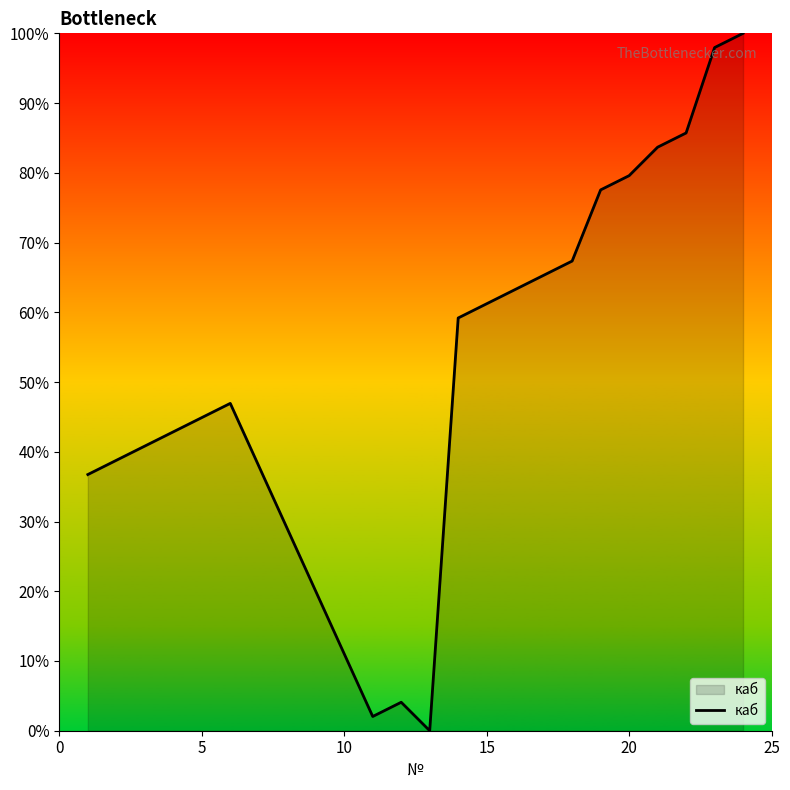

What is the average value?

54.9